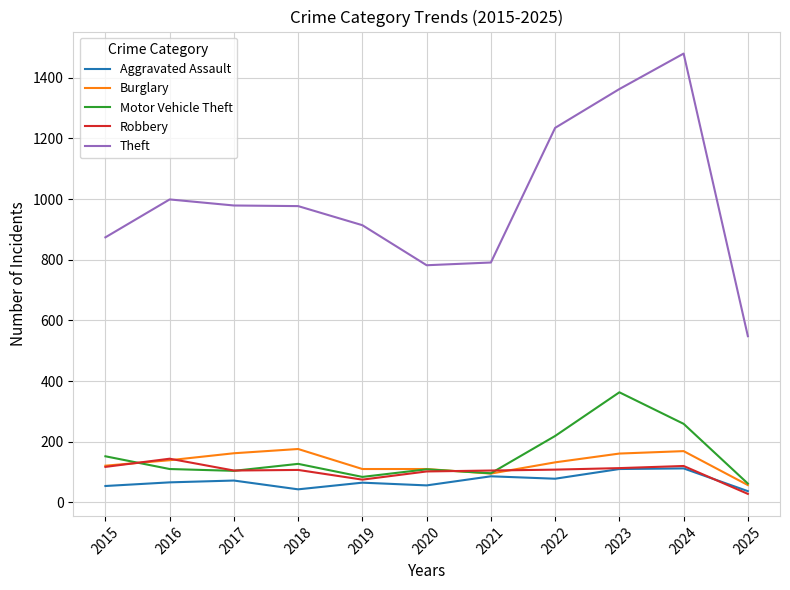

What is the minimum value for Aggravated Assault?

37